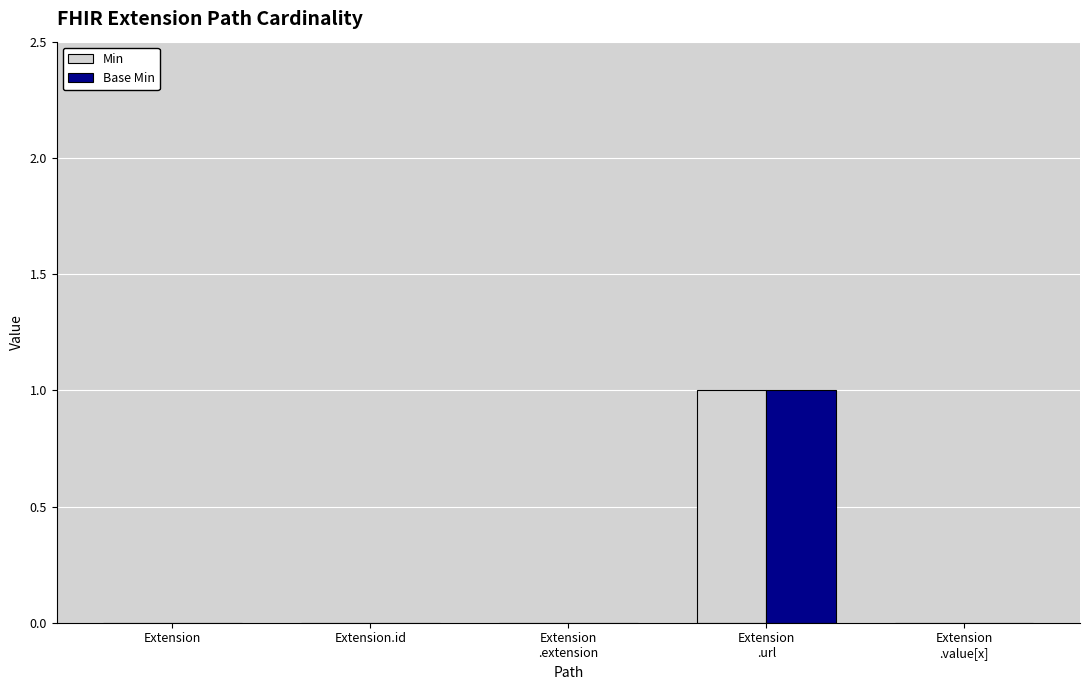

True or false: Base Min has a value of 0 at Extension.id.

True